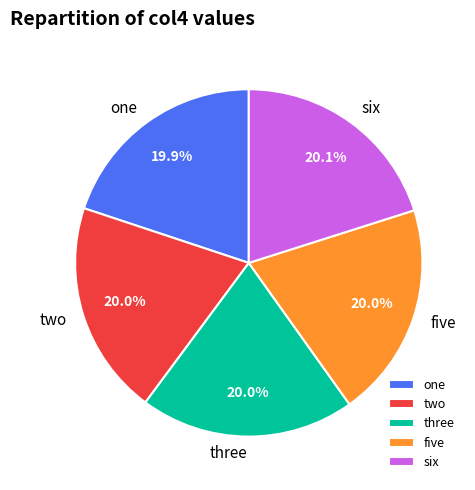

How many segments does this pie chart have?

5